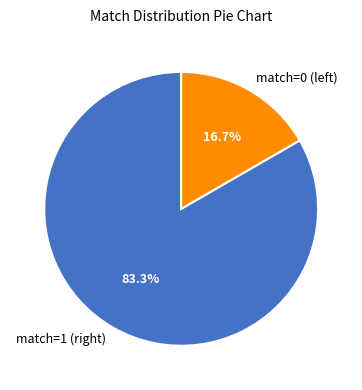

Rank the categories by value from highest to lowest.

match=1 (right), match=0 (left)